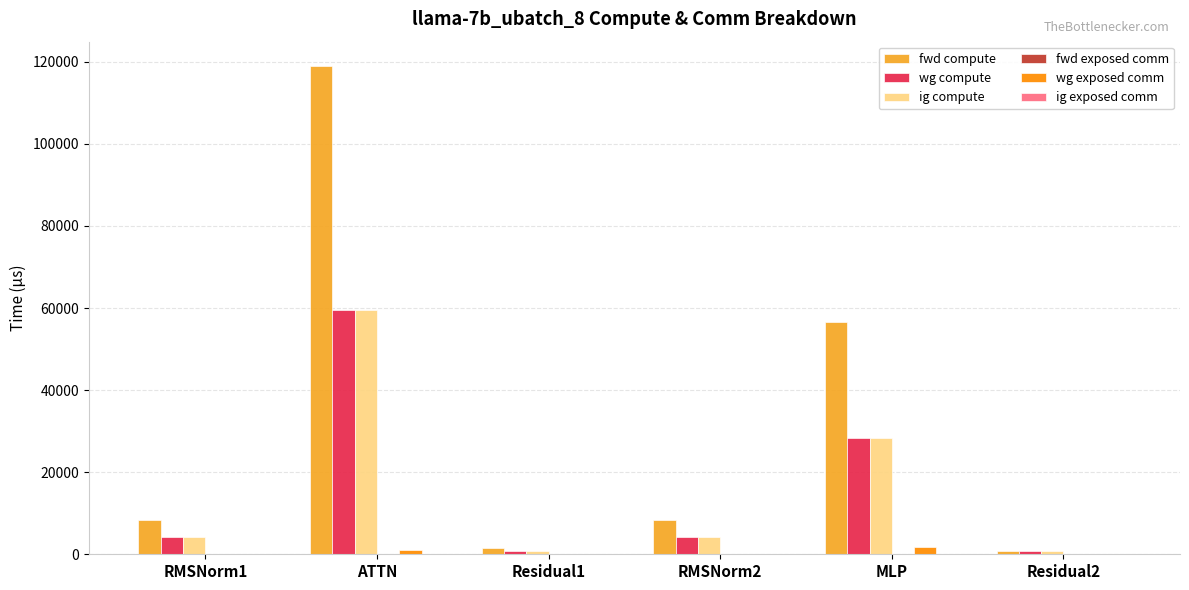

Does the chart contain stacked bars?

No